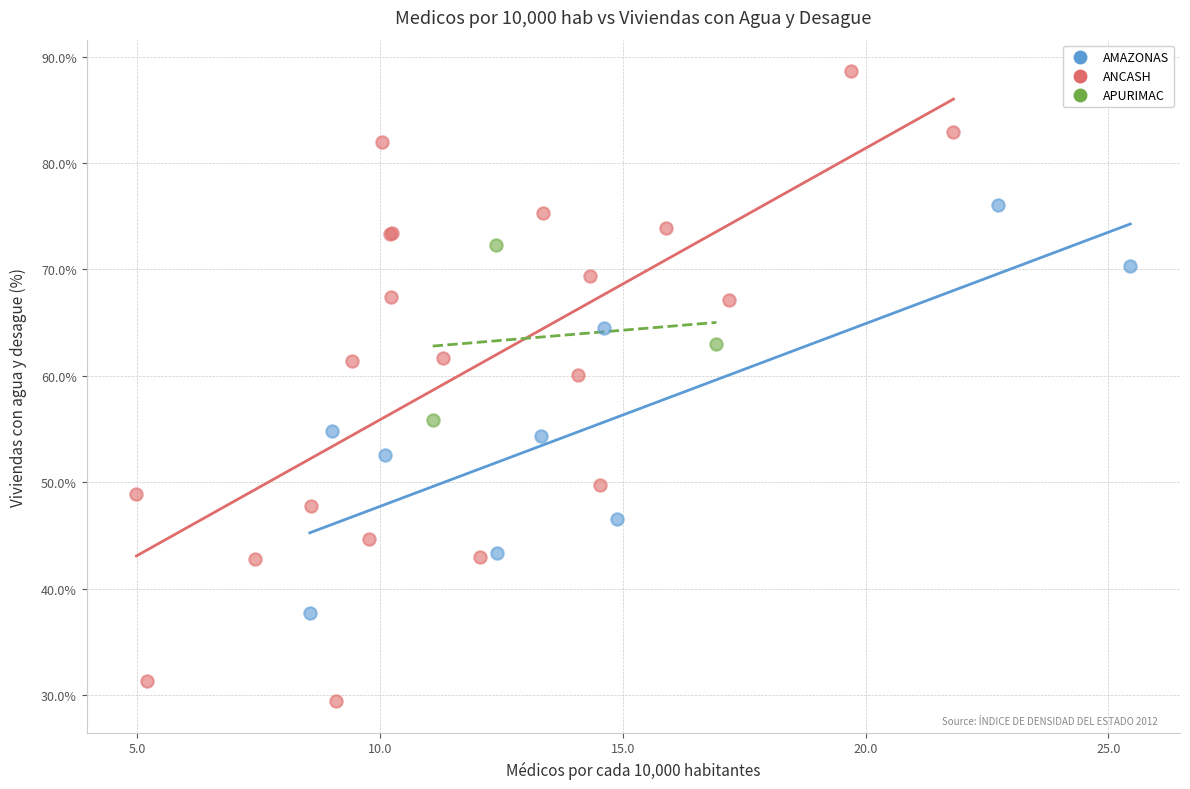

Which series reaches the maximum Y coordinate?

ANCASH